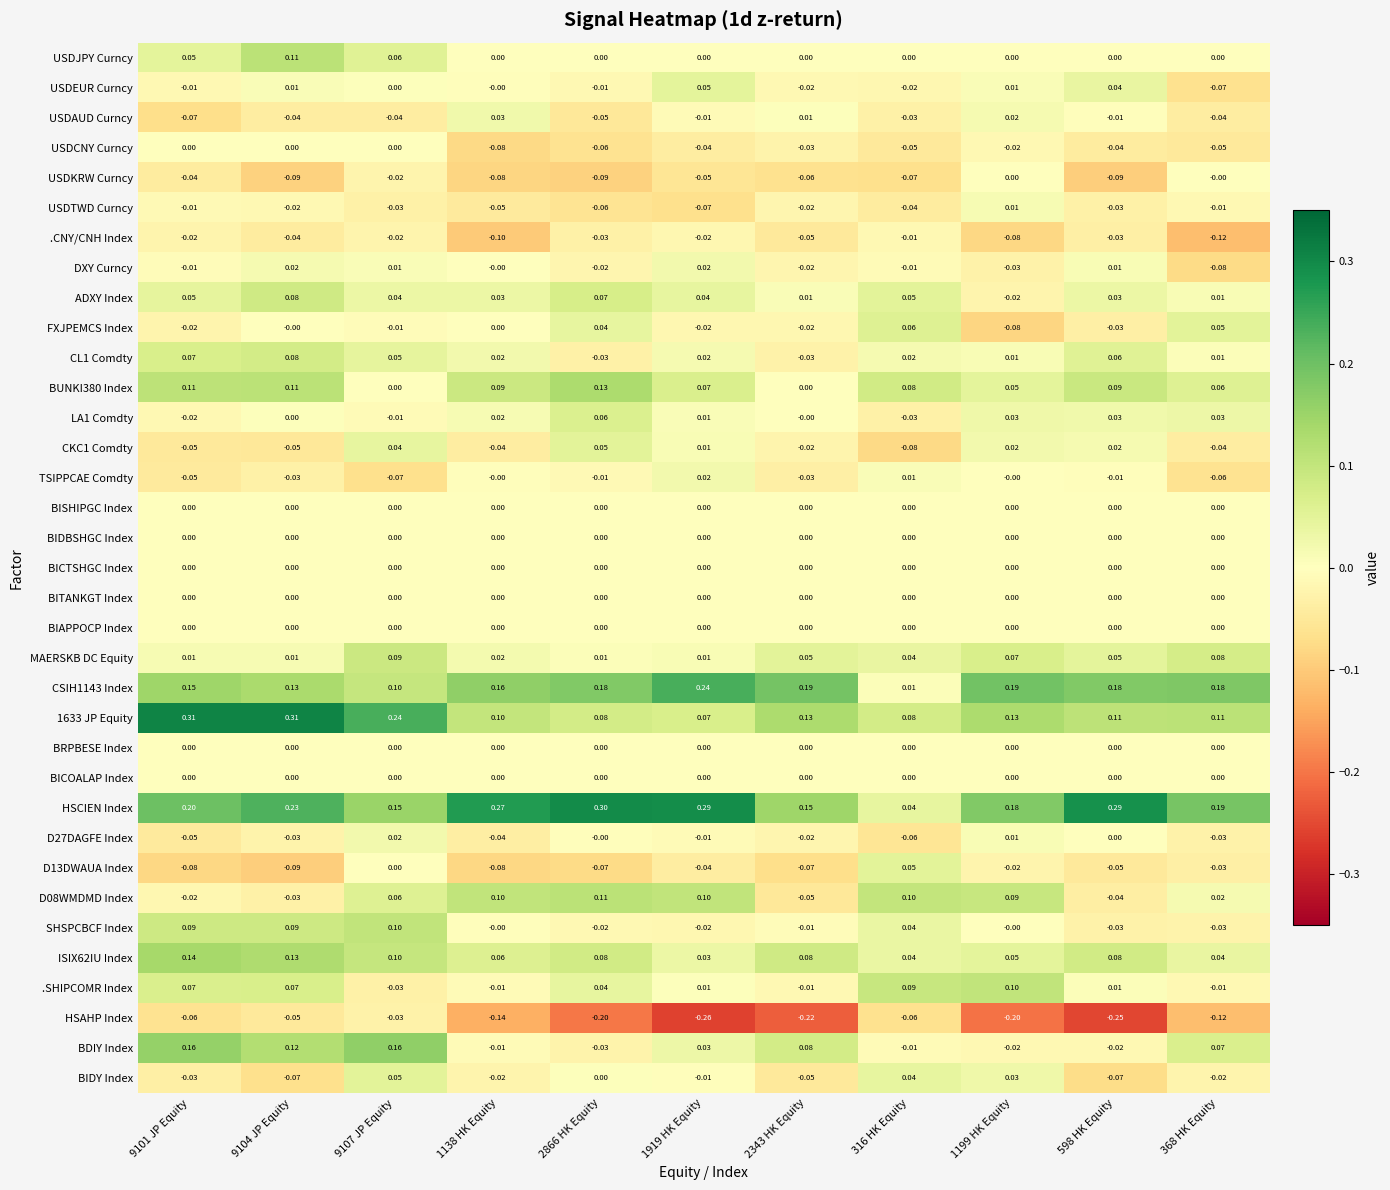

Between 1199 HK Equity and 368 HK Equity, which series saw the biggest shift?

FXJPEMCS Index